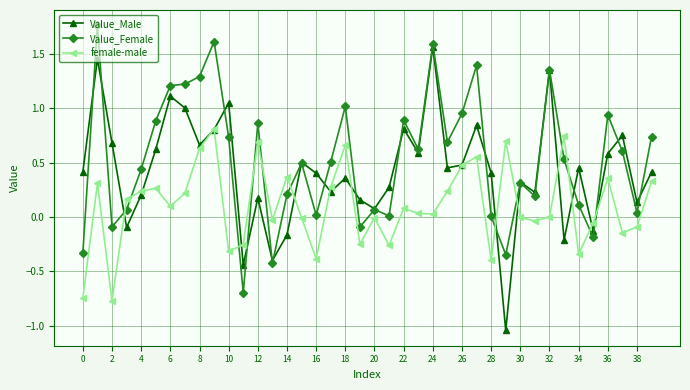

True or false: Value_Female has more than 1 interior local peaks.

True